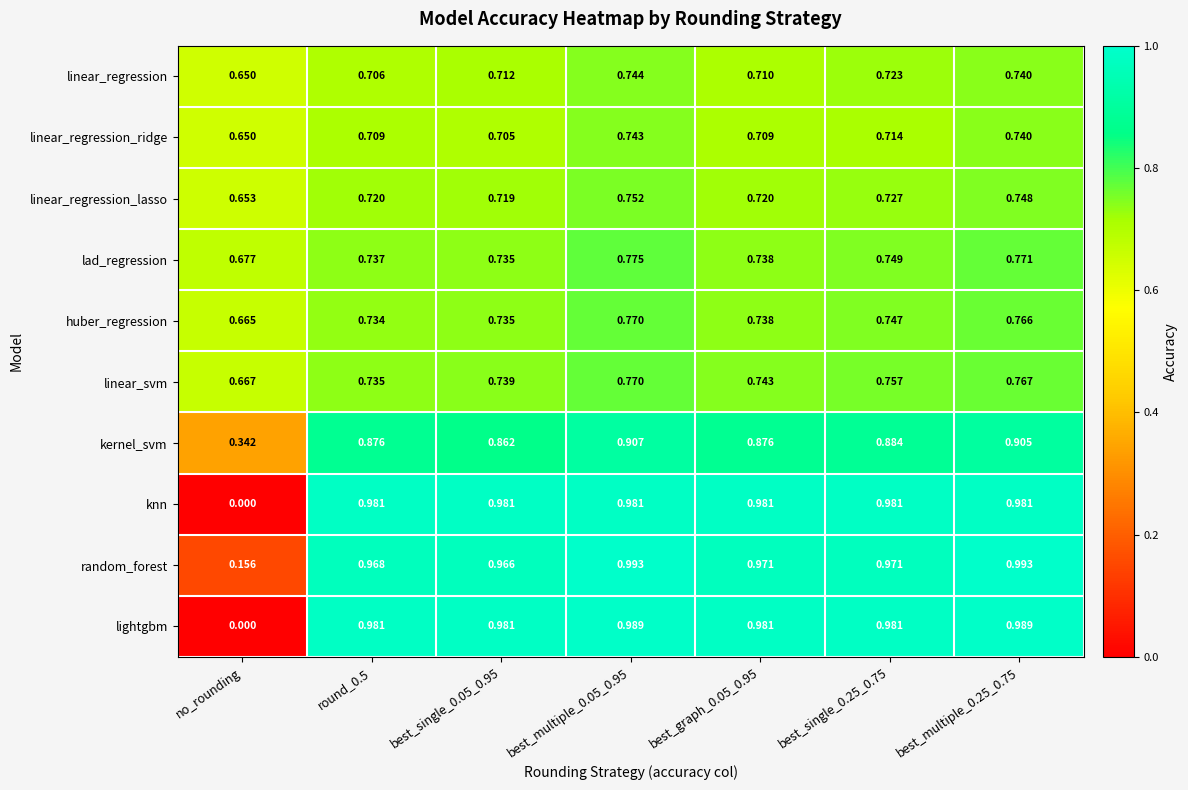

Which category has the lowest value across all series?

no_rounding